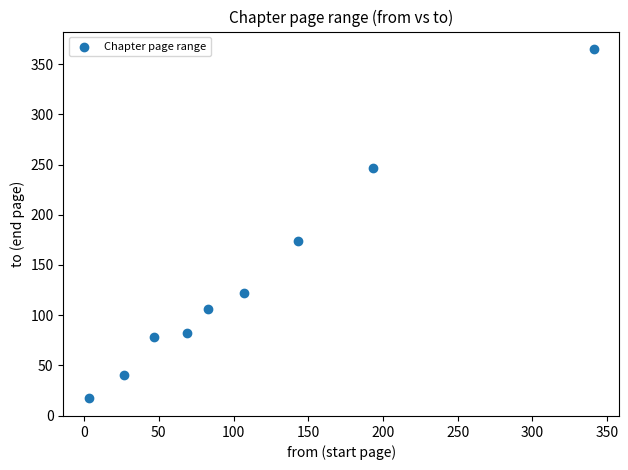

What is the average Y value?

137